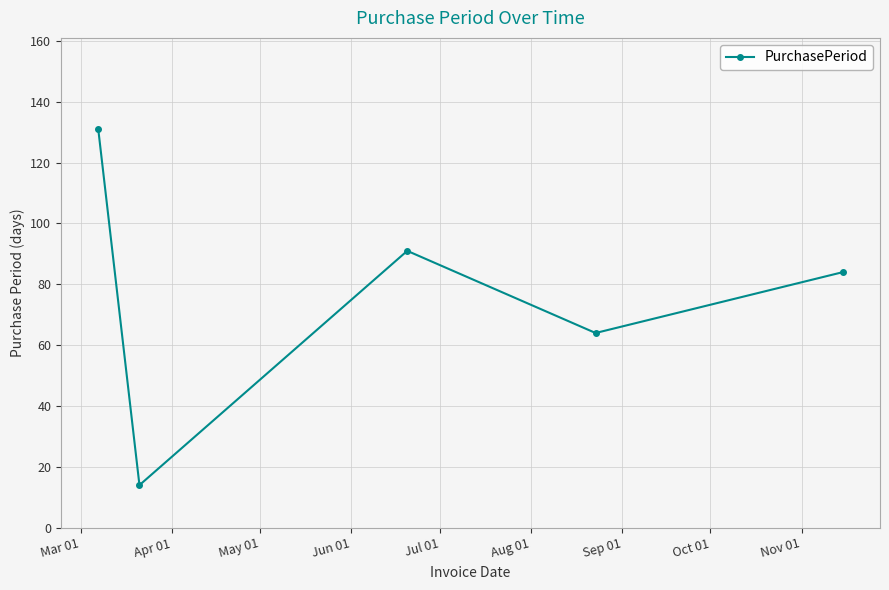

Reading left to right, list all the values displayed in this chart.

131	14	91	64	84